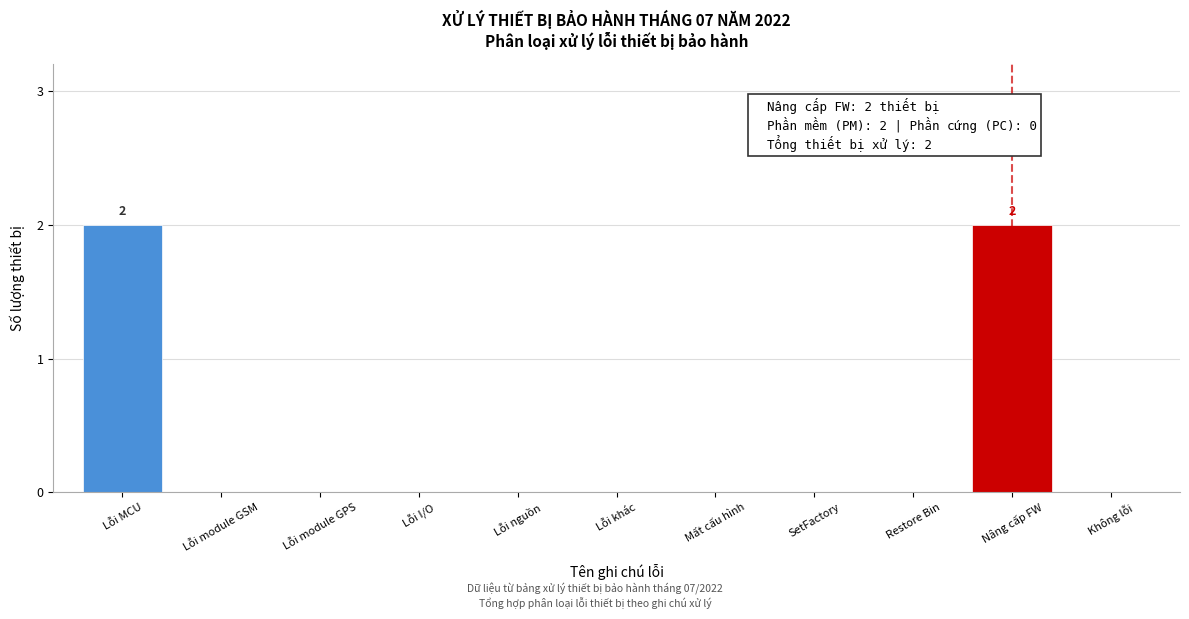

The value at SetFactory is -1. True or false?

False